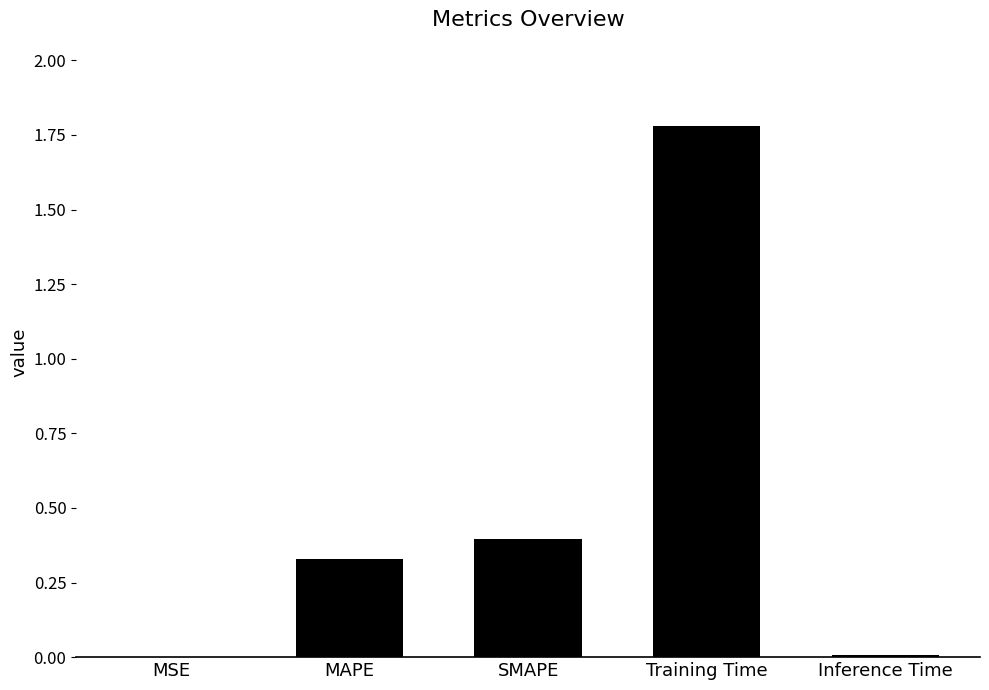

True or false: the data shows 0.2 at SMAPE.

False